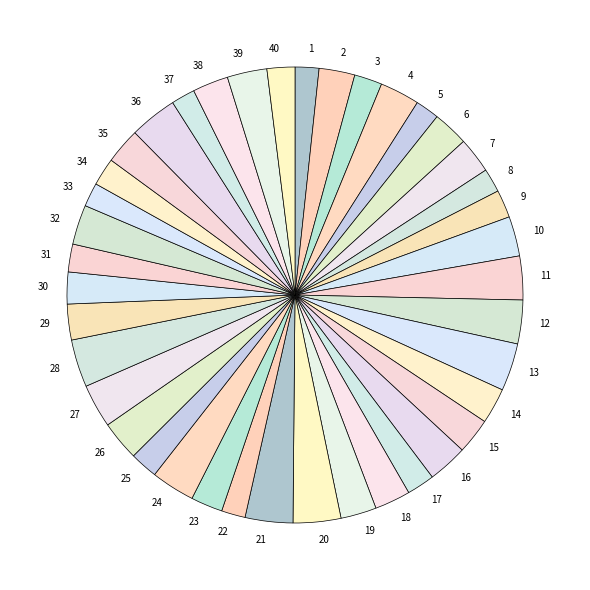

Is it true that 27 is 15% of the pie?

False